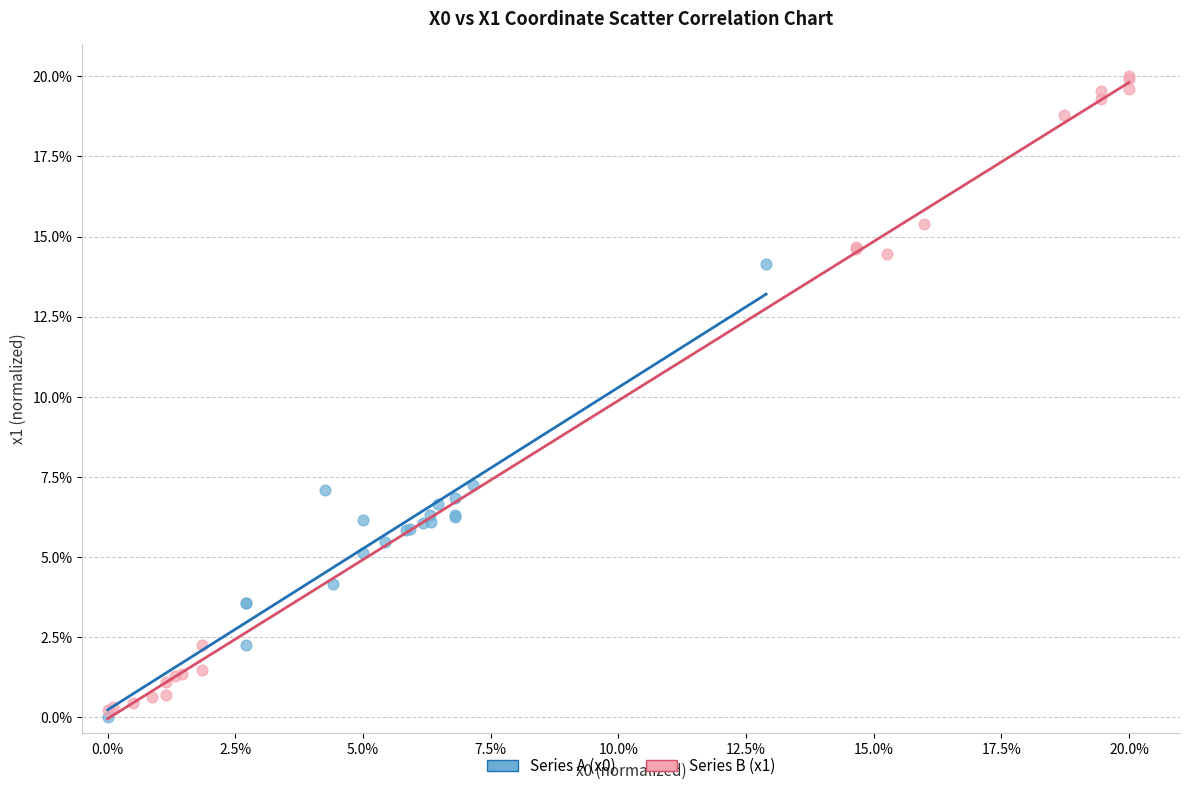

What are all the series names shown in the legend?

Series A (x0), Series B (x1)